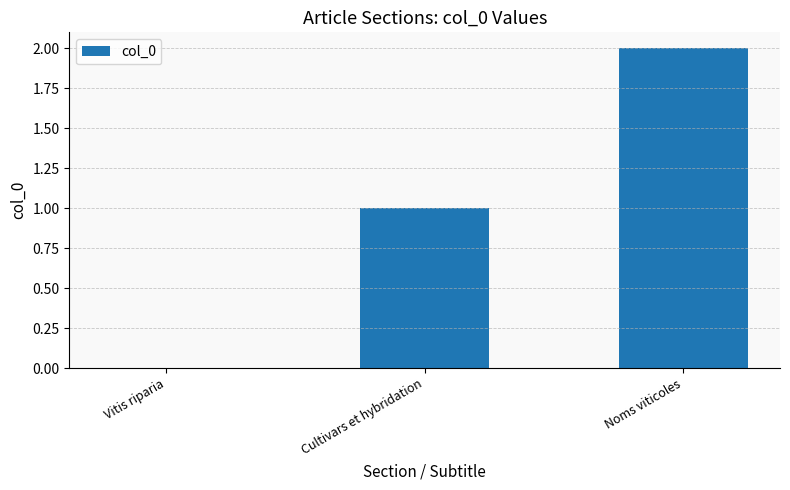

The value at Noms viticoles is 3. True or false?

False